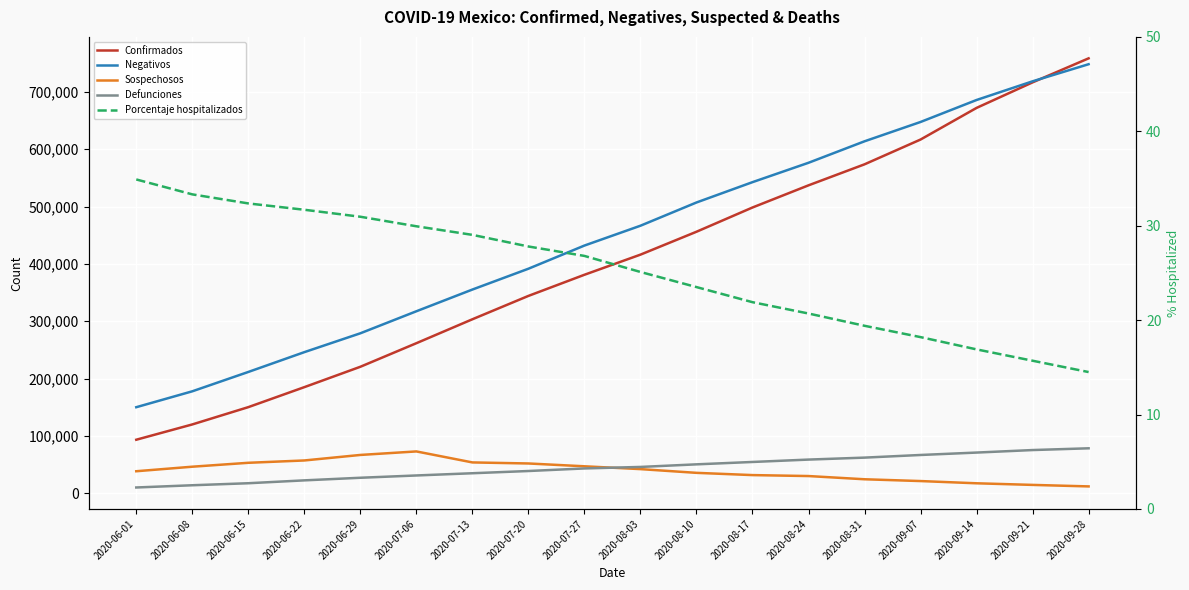

What is the sum of all Sospechosos values?

718187.0